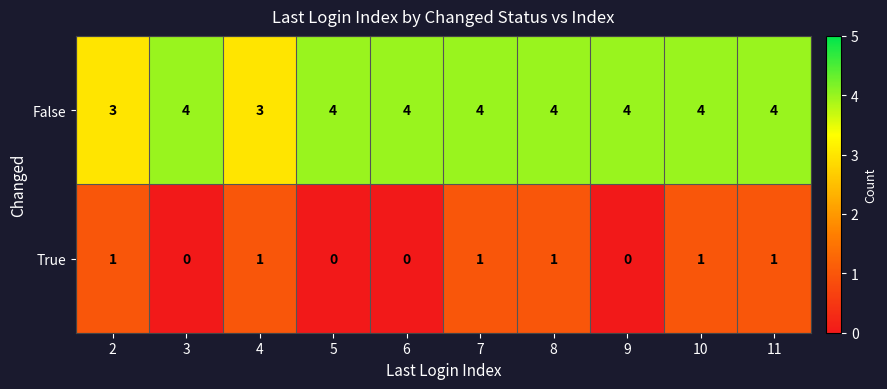

How many categories are shown in the chart?

10